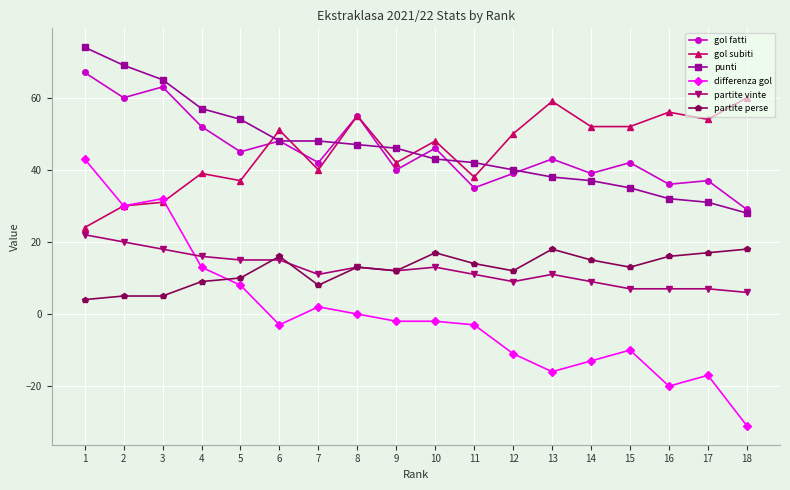

What are all the series names shown in the legend?

gol fatti, gol subiti, punti, differenza gol, partite vinte, partite perse